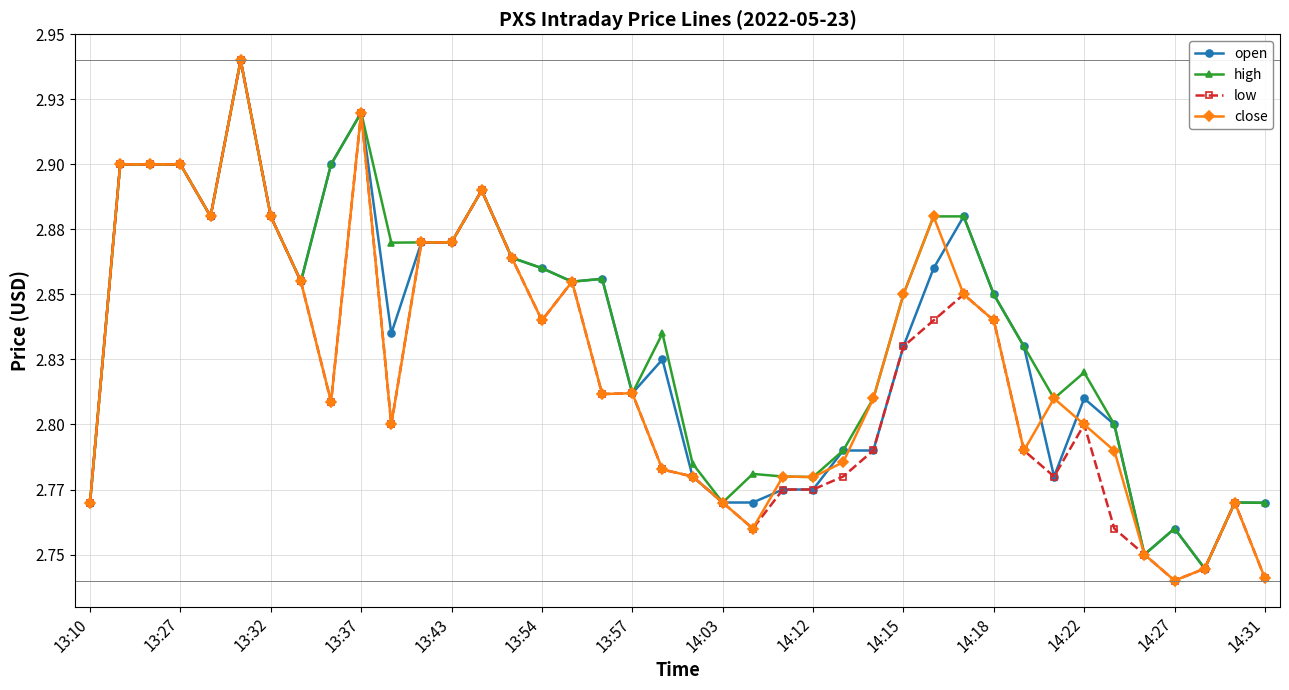

True or false: low has more than 2 interior local peaks.

True